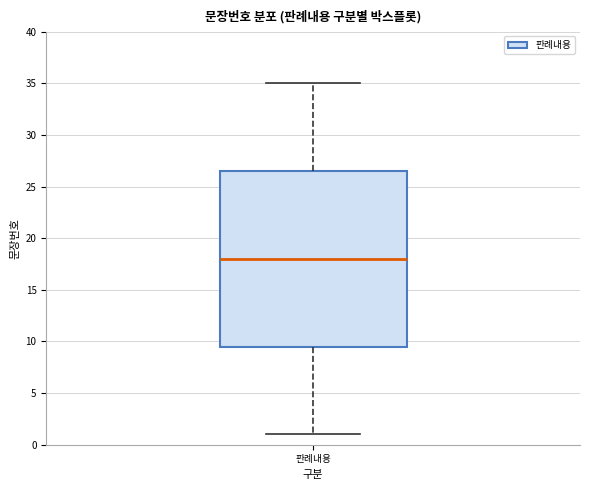

Transcribe this box plot: give where the median line is, the range the box spans, and where the two whiskers end, as read against the y-axis. The values are not printed on the chart, so give them approximately, as read against the axis.

median 18.0, box 9.5 to 26.5, whiskers 1.0 to 35.0